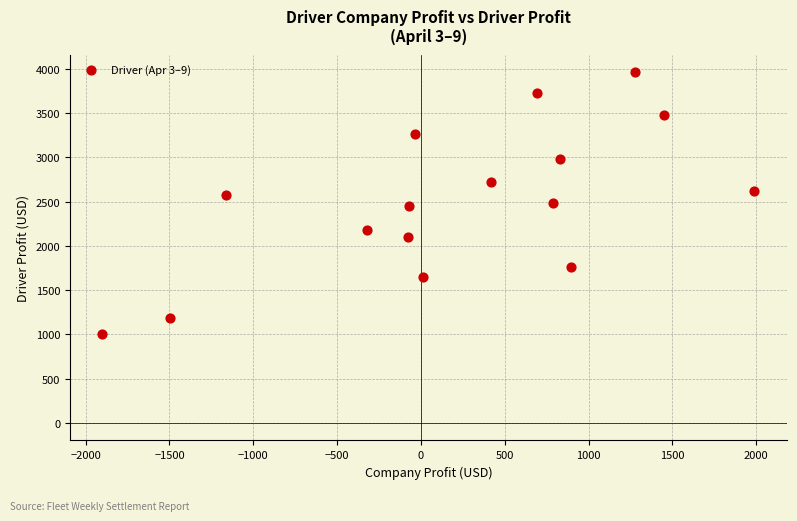

Count the number of points in this scatter plot.

16